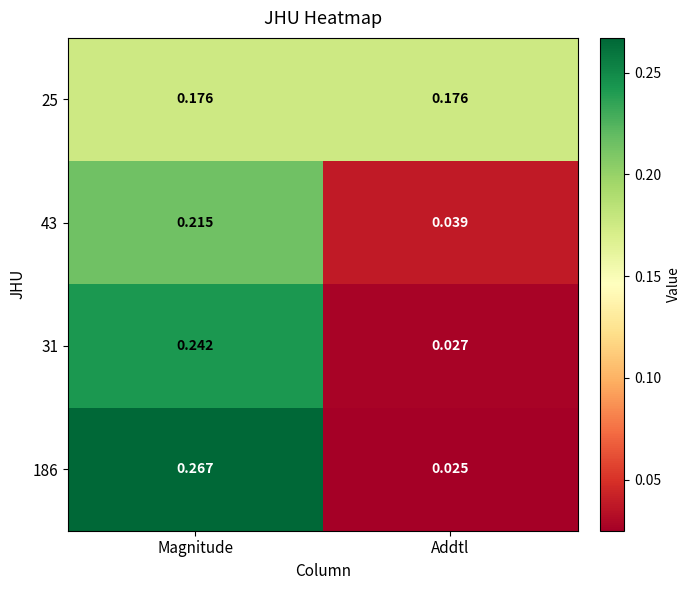

Which label corresponds to the smallest value in the chart?

Addtl